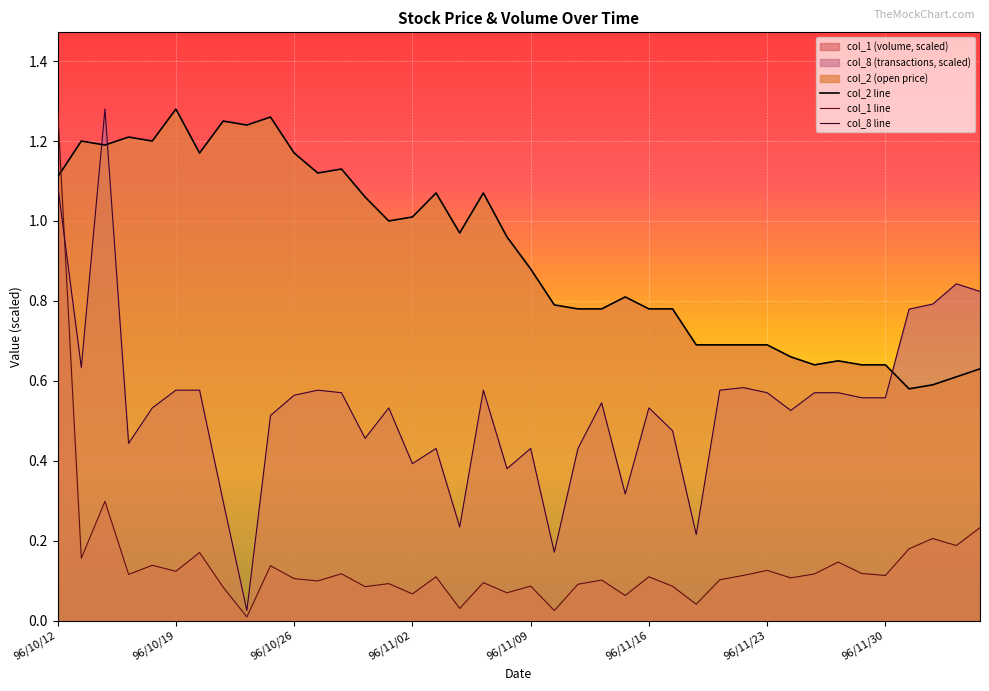

What is the average value of the col_8 line series?

0.5